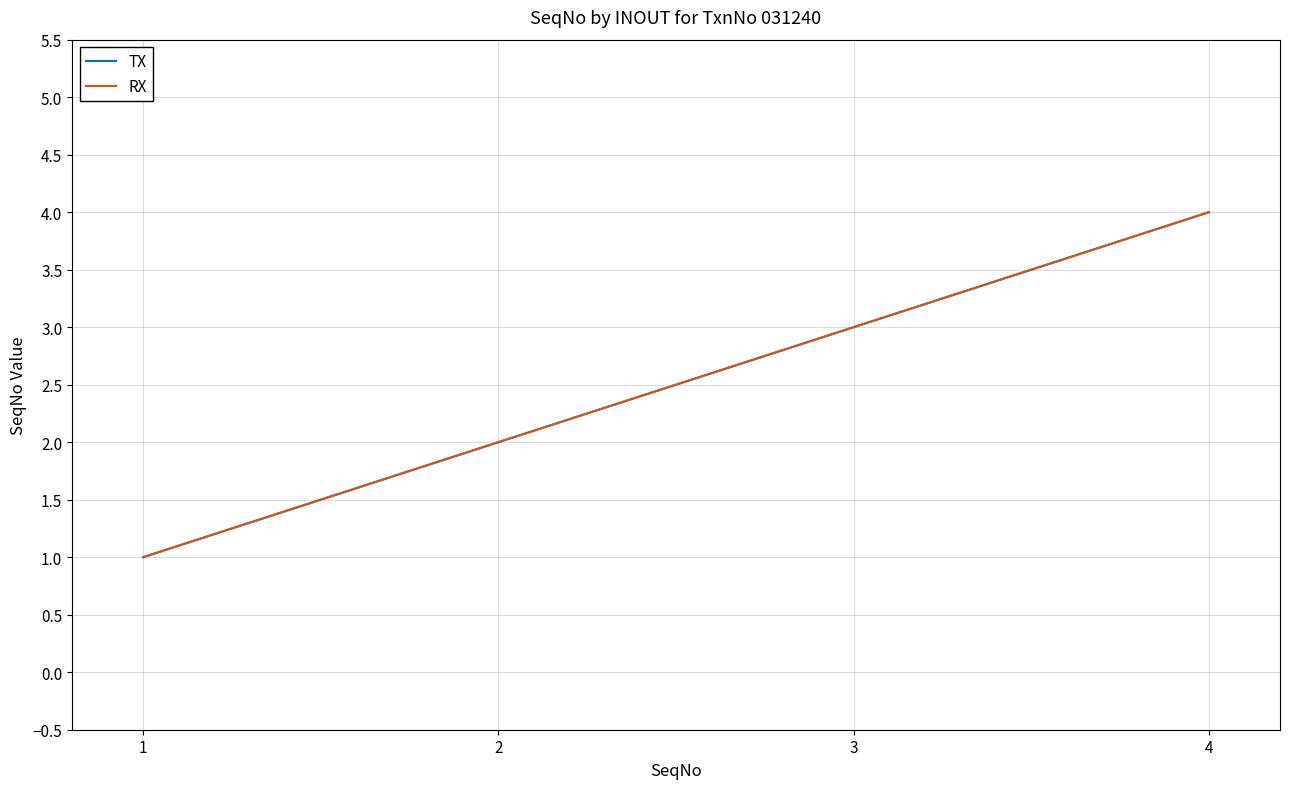

Does the chart have visible grid lines?

Yes